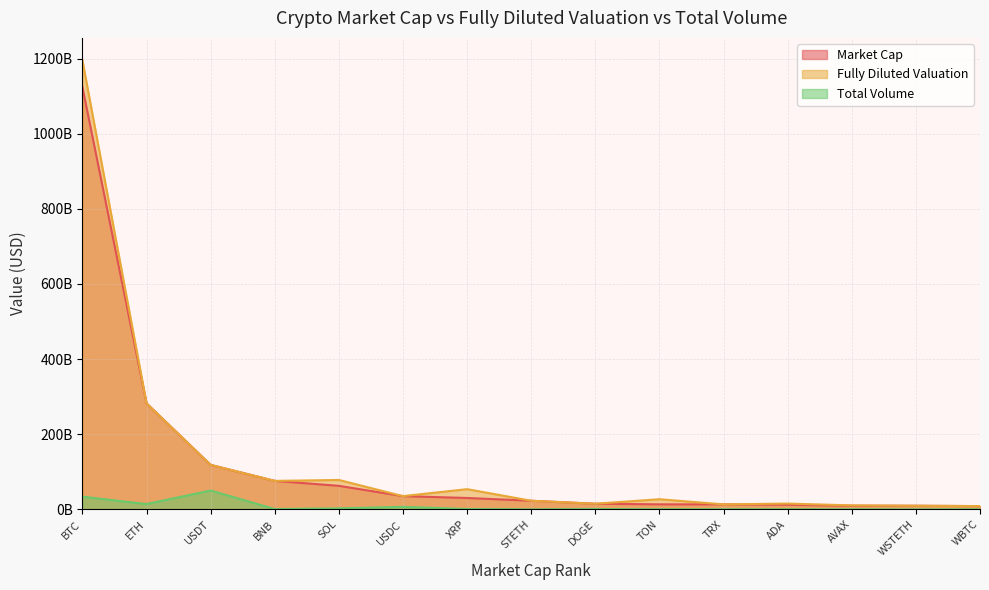

What is the label of the 4th point from the right?

ADA